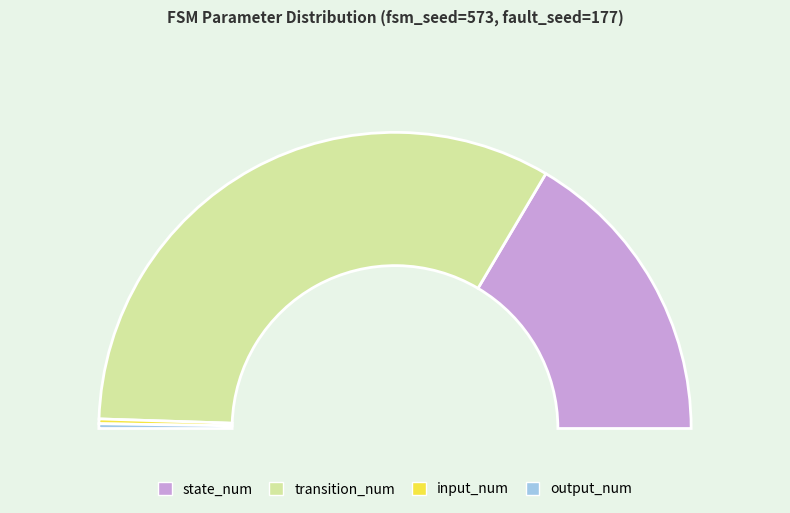

How many segments does this pie chart have?

4